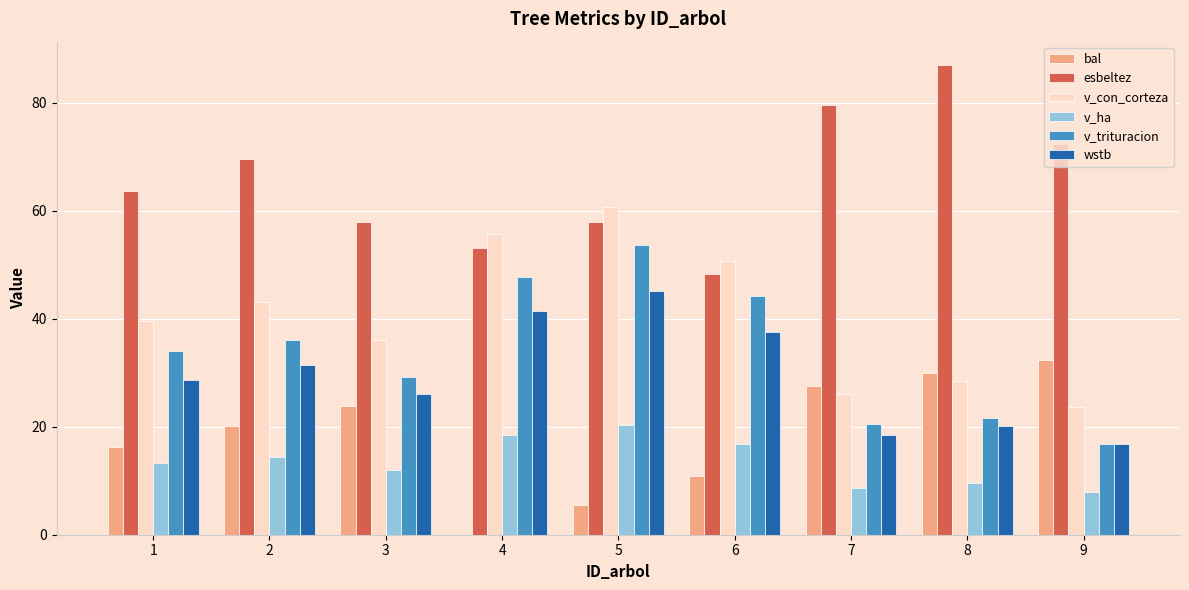

At which category is the sum across all series the highest?

5